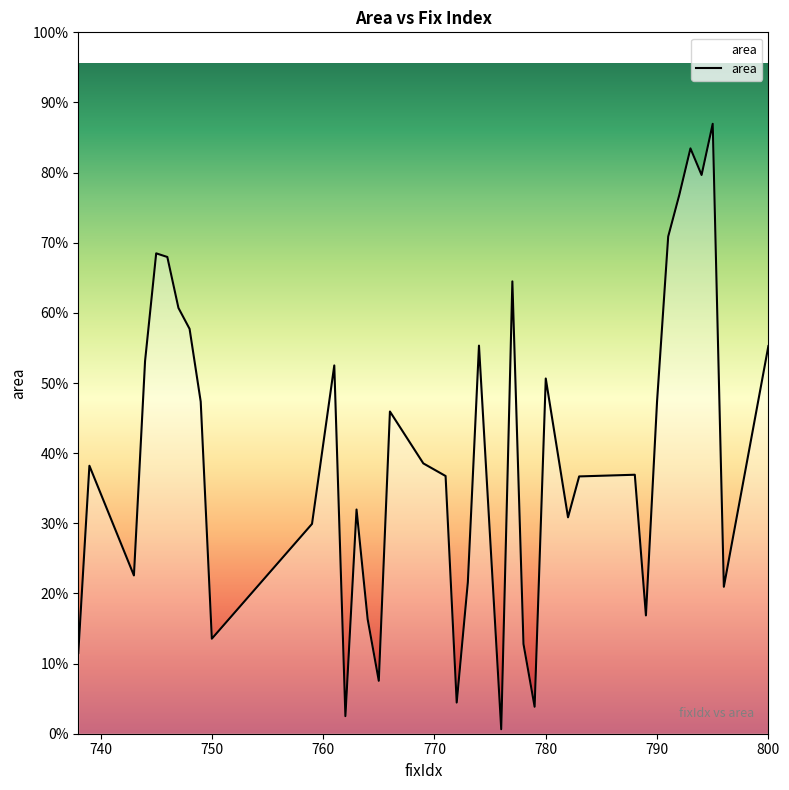

How many lines are shown in the chart?

1